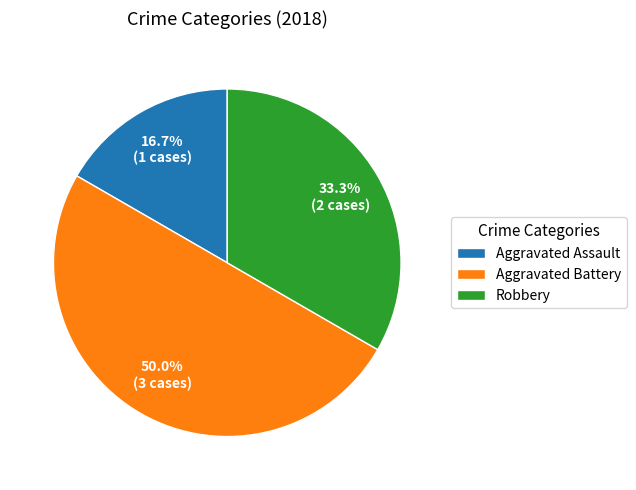

What is the largest slice in the pie chart?

Aggravated Battery